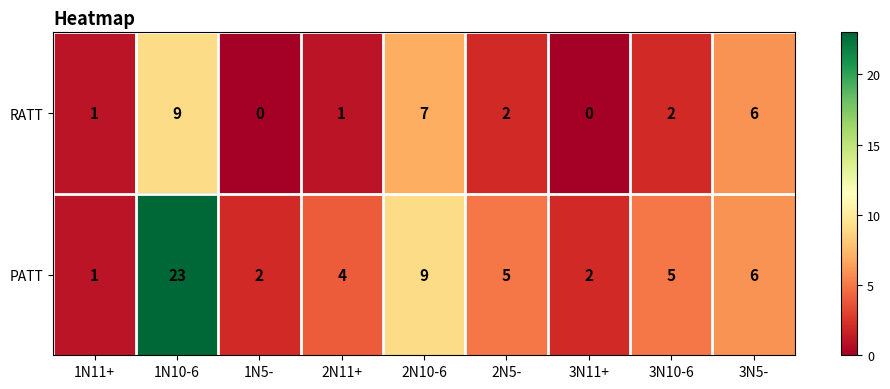

Which series has the widest spread of values?

PATT